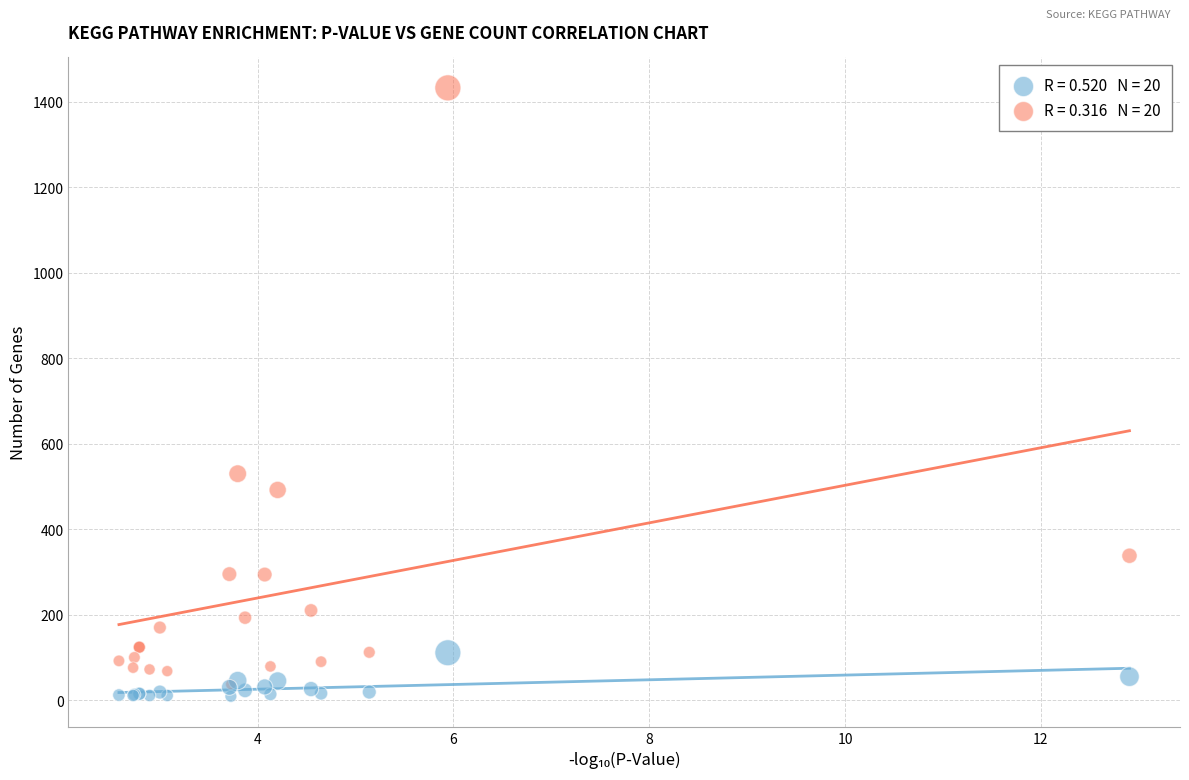

Across all series, what Y value is closest to 721?

530